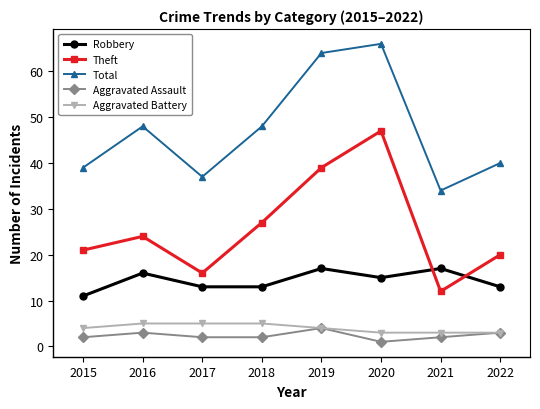

True or false: Robbery and Aggravated Assault intersect in this chart.

False